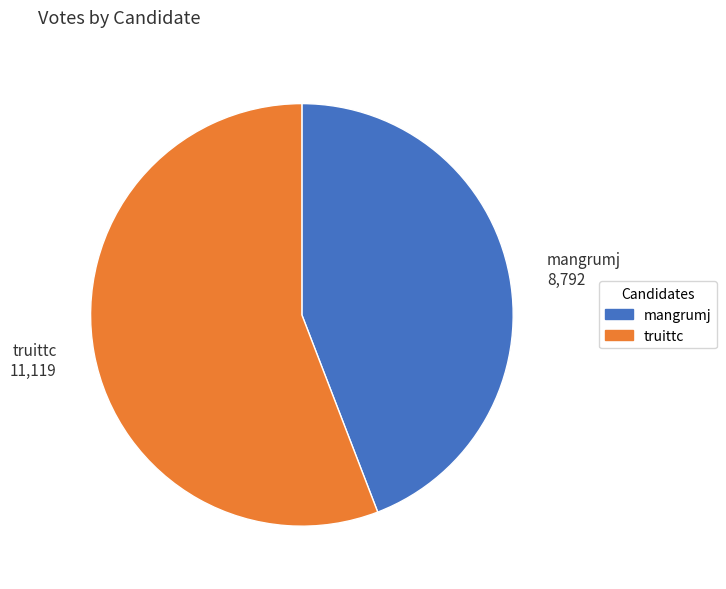

Which category has the biggest portion of the pie?

truittc